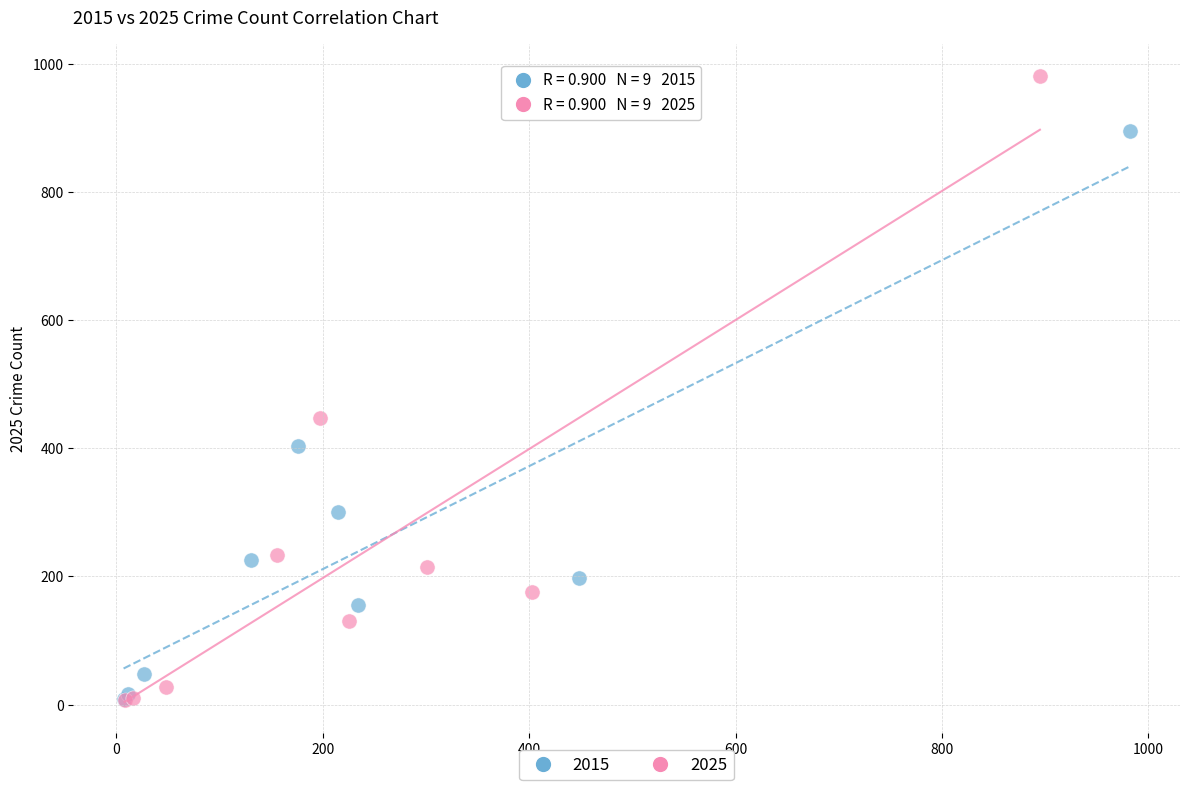

Which series reaches the maximum Y coordinate?

2025